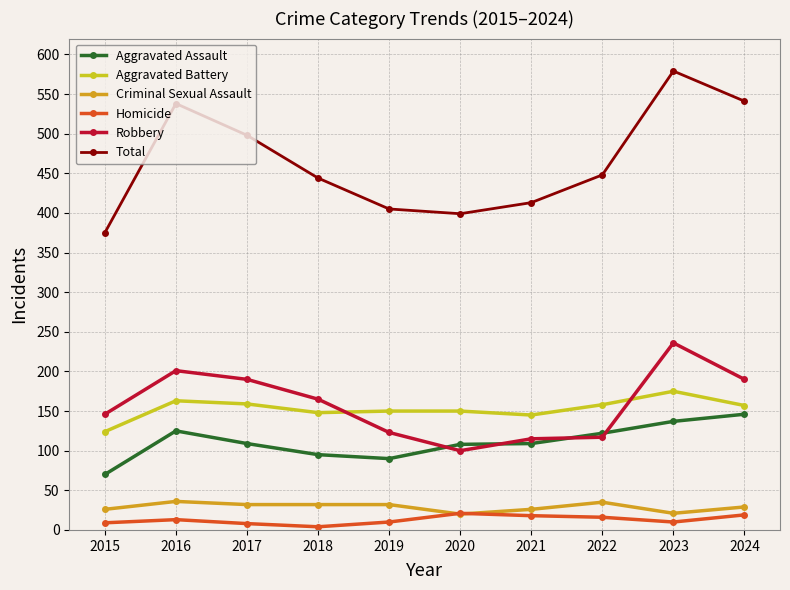

Where does the Criminal Sexual Assault series first go above 32?

2016